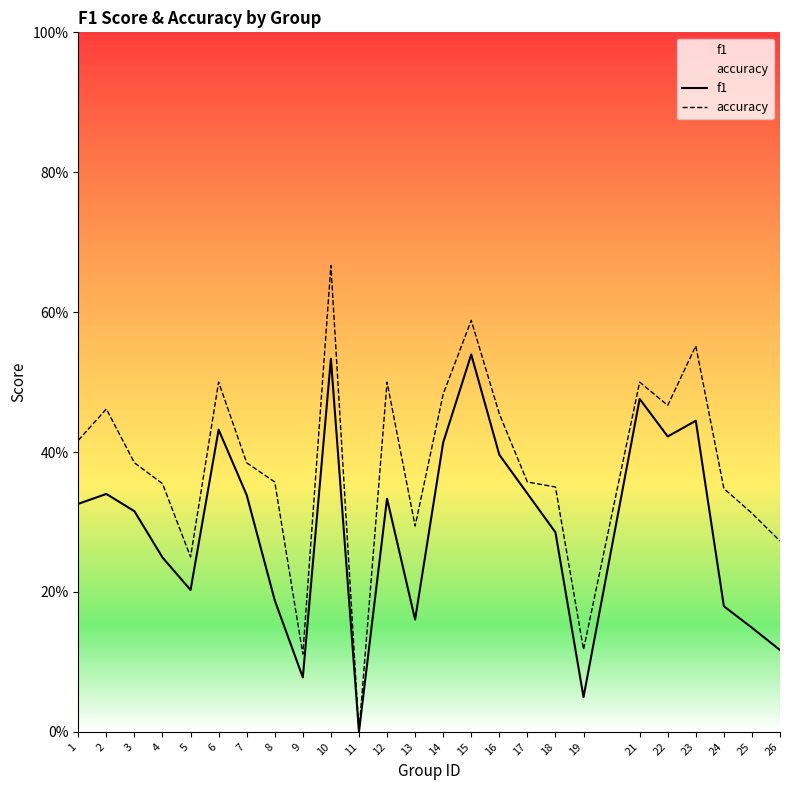

What is the total value across all series at 24?

0.5